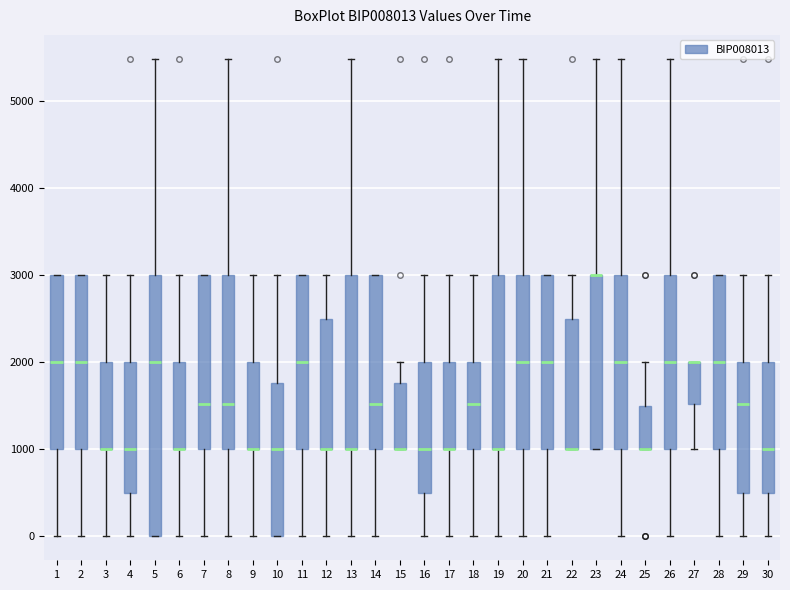

Reading left to right, transcribe this box plot: for each box, give where its median line is, the range the box spans, and where its two whiskers end, as read against the y-axis. The values are not printed on the chart, so give them approximately, as read against the axis.

1: median 2000, box 1000 to 3000, whiskers 0 to 3000
2: median 2000, box 1000 to 3000, whiskers 0 to 3000
3: median 1000 (drawn on the box's lower edge), box 1000 to 2000, whiskers 0 to 3000
4: median 1000, box 500 to 2000, whiskers 0 to 3000
5: median 2000, box 0 to 3000, whiskers 0 to 5500
6: median 1000 (drawn on the box's lower edge), box 1000 to 2000, whiskers 0 to 3000
7: median 1500, box 1000 to 3000, whiskers 0 to 3000
8: median 1500, box 1000 to 3000, whiskers 0 to 5500
9: median 1000 (drawn on the box's lower edge), box 1000 to 2000, whiskers 0 to 3000
10: median 1000, box 0 to 1800, whiskers 0 to 3000
11: median 2000, box 1000 to 3000, whiskers 0 to 3000
12: median 1000 (drawn on the box's lower edge), box 1000 to 2500, whiskers 0 to 3000
13: median 1000 (drawn on the box's lower edge), box 1000 to 3000, whiskers 0 to 5500
14: median 1500, box 1000 to 3000, whiskers 0 to 3000
15: median 1000 (drawn on the box's lower edge), box 1000 to 1800, whiskers 1000 to 2000
16: median 1000, box 500 to 2000, whiskers 0 to 3000
17: median 1000 (drawn on the box's lower edge), box 1000 to 2000, whiskers 0 to 3000
18: median 1500, box 1000 to 2000, whiskers 0 to 3000
19: median 1000 (drawn on the box's lower edge), box 1000 to 3000, whiskers 0 to 5500
20: median 2000, box 1000 to 3000, whiskers 0 to 5500
21: median 2000, box 1000 to 3000, whiskers 0 to 3000
22: median 1000 (drawn on the box's lower edge), box 1000 to 2500, whiskers 1000 to 3000
23: median 3000 (drawn on the box's upper edge), box 1000 to 3000, whiskers 1000 to 5500
24: median 2000, box 1000 to 3000, whiskers 0 to 5500
25: median 1000 (drawn on the box's lower edge), box 1000 to 1500, whiskers 1000 to 2000
26: median 2000, box 1000 to 3000, whiskers 0 to 5500
27: median 2000 (drawn on the box's upper edge), box 1500 to 2000, whiskers 1000 to 2000
28: median 2000, box 1000 to 3000, whiskers 0 to 3000
29: median 1500, box 500 to 2000, whiskers 0 to 3000
30: median 1000, box 500 to 2000, whiskers 0 to 3000